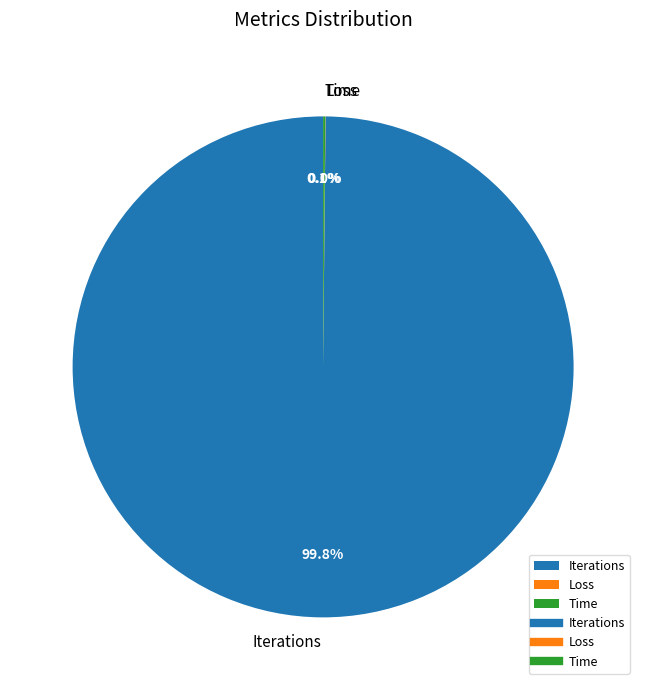

To the nearest percent, what portion does Iterations represent?

100%